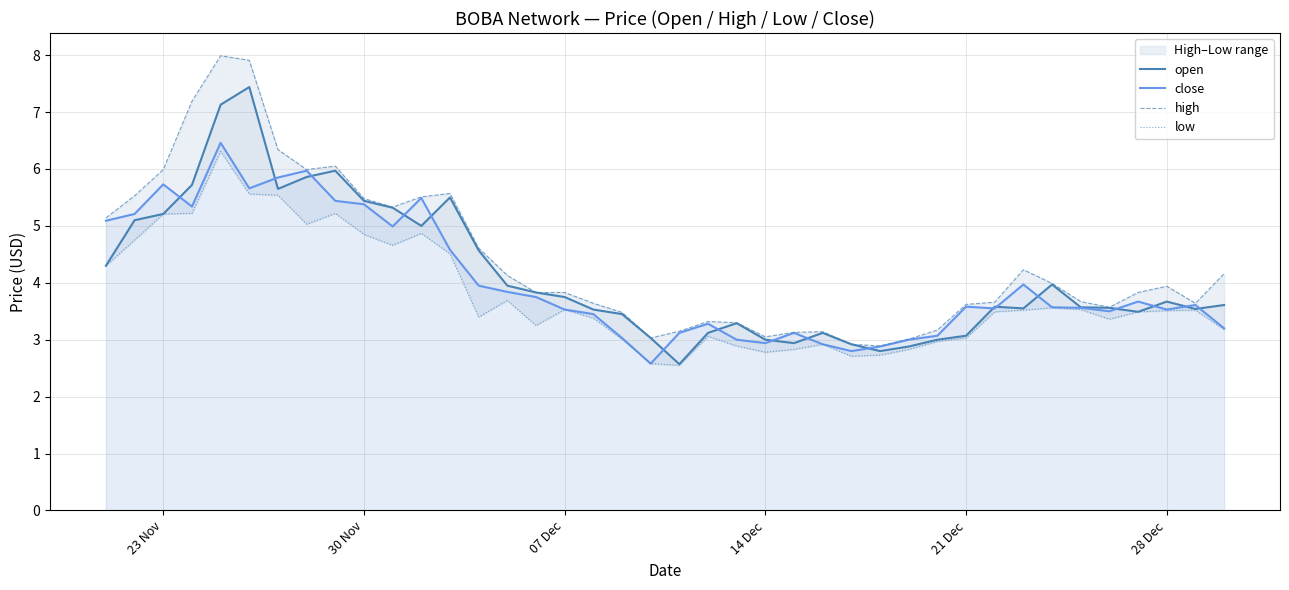

How many data points does each series have?

40